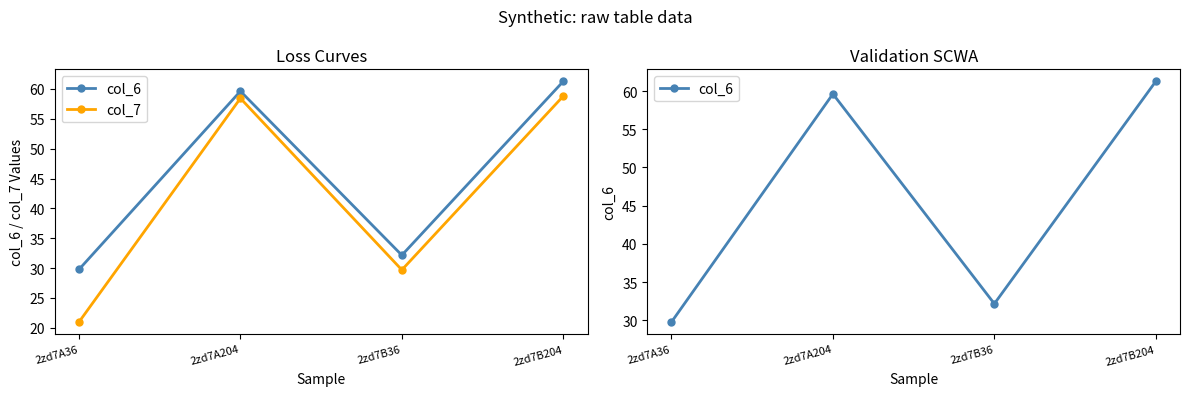

The col_7 series shows 20.7 at 2zd7B204. True or false?

False